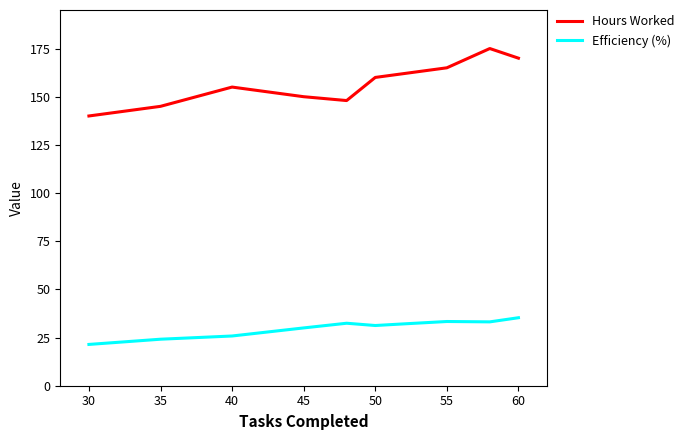

List the series in order of their peak value, lowest first.

Efficiency (%), Hours Worked